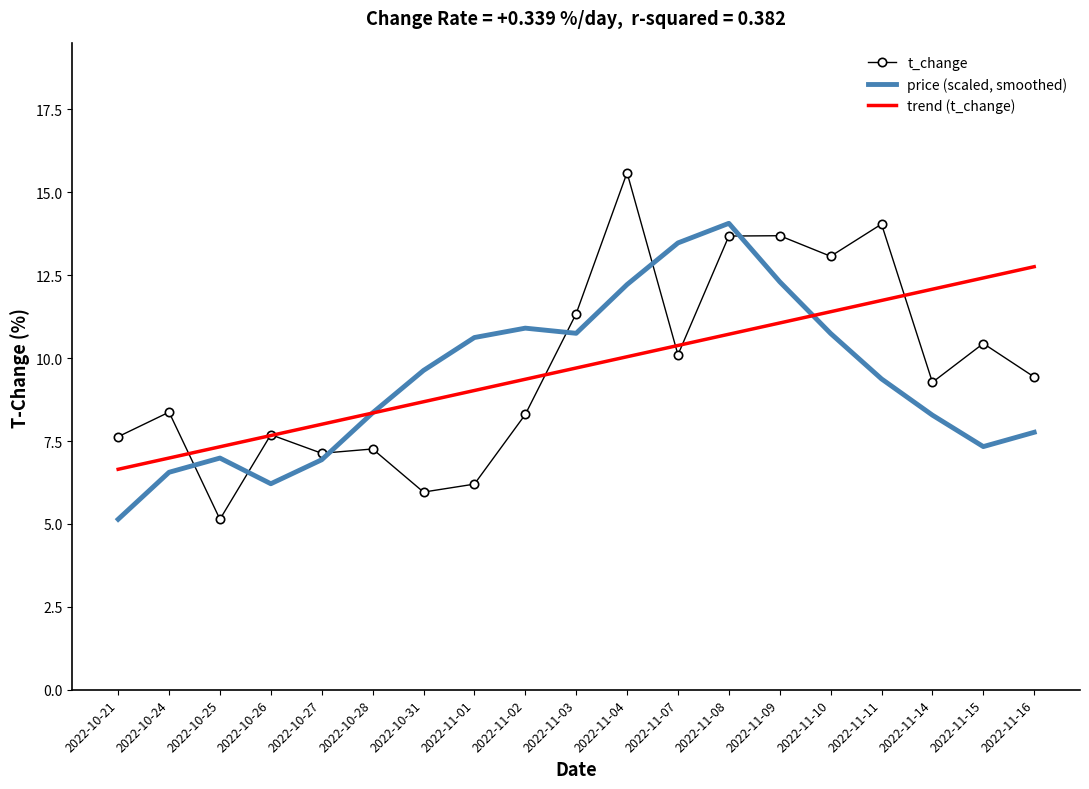

What position from the left is 2022-11-01?

8